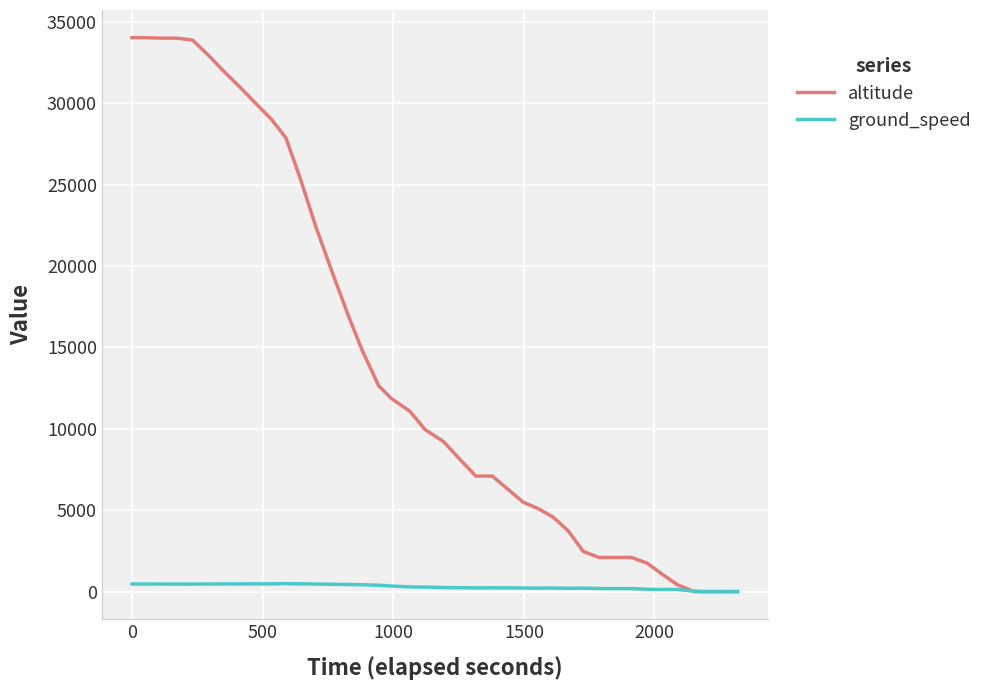

List the series in order of their peak value, highest first.

altitude, ground_speed